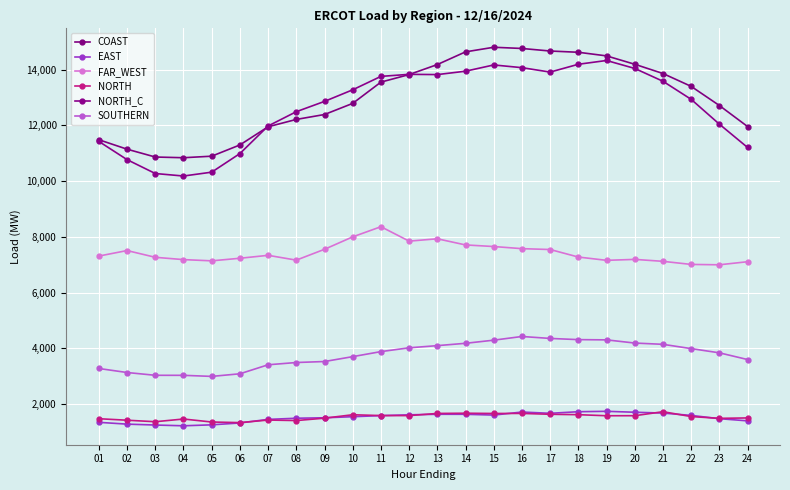

How many values in the COAST series are below 13401?

12